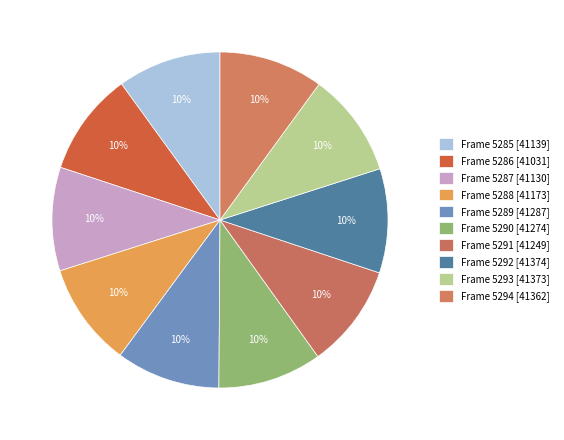

What is the ratio of the value at Frame 5288 to the value at Frame 5293?

1.0